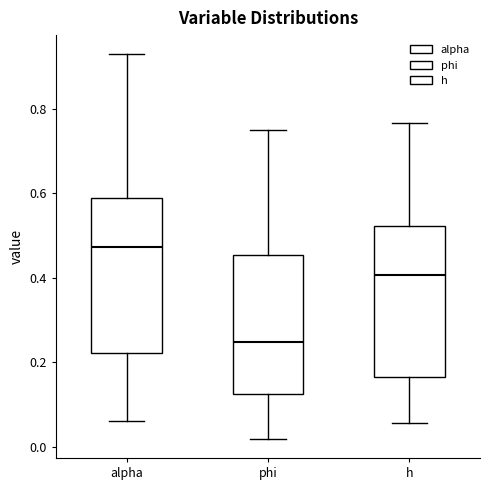

Reading left to right, transcribe this box plot: for each box, give where its median line is, the range the box spans, and where its two whiskers end, as read against the y-axis. The values are not printed on the chart, so give them approximately, as read against the axis.

alpha: median 0.48, box 0.22 to 0.58, whiskers 0.06 to 0.92
phi: median 0.24, box 0.12 to 0.46, whiskers 0.02 to 0.74
h: median 0.40, box 0.16 to 0.52, whiskers 0.06 to 0.76